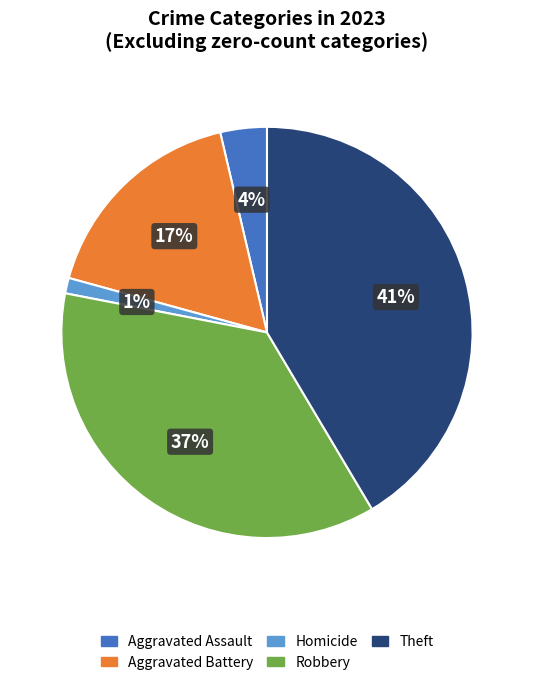

Is there a majority slice in this chart?

No